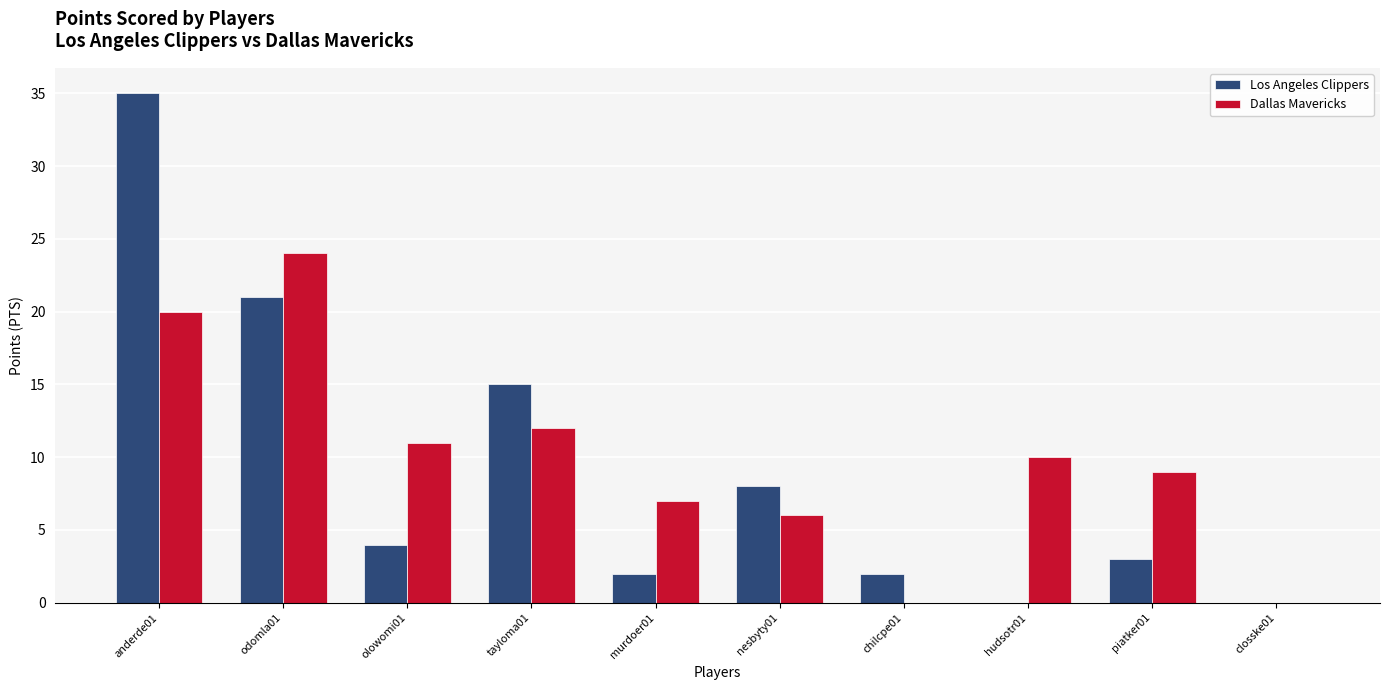

Reading left to right, list all the values displayed in this chart.

Los Angeles Clippers: anderde01=35	odomla01=21	olowomi01=4	tayloma01=15	murdoer01=2	nesbyty01=8	chilcpe01=2	hudsotr01=0	piatker01=3	closske01=0
Dallas Mavericks: anderde01=20	odomla01=24	olowomi01=11	tayloma01=12	murdoer01=7	nesbyty01=6	chilcpe01=0	hudsotr01=10	piatker01=9	closske01=0